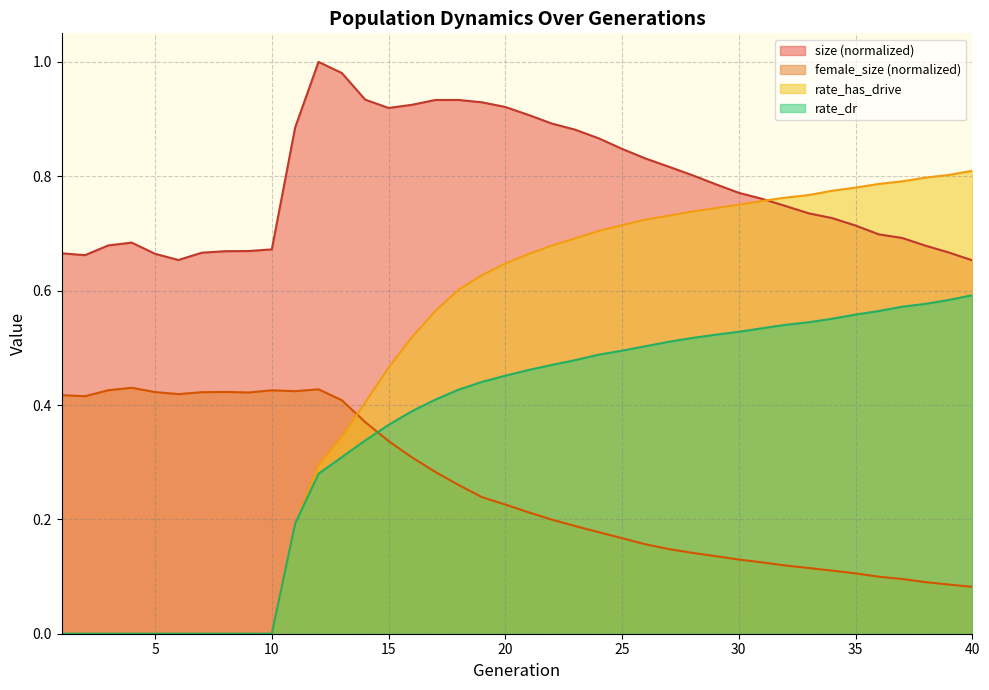

What is the difference between the second highest and second lowest values in the rate_has_drive series?

0.8